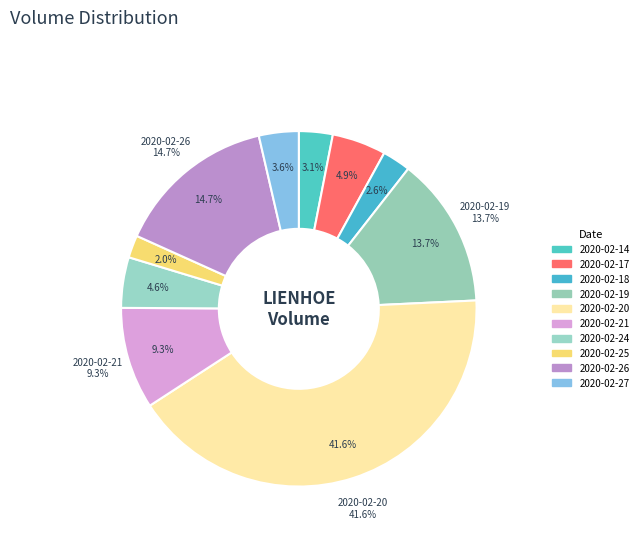

Is 2020-02-24 the majority of the pie?

No